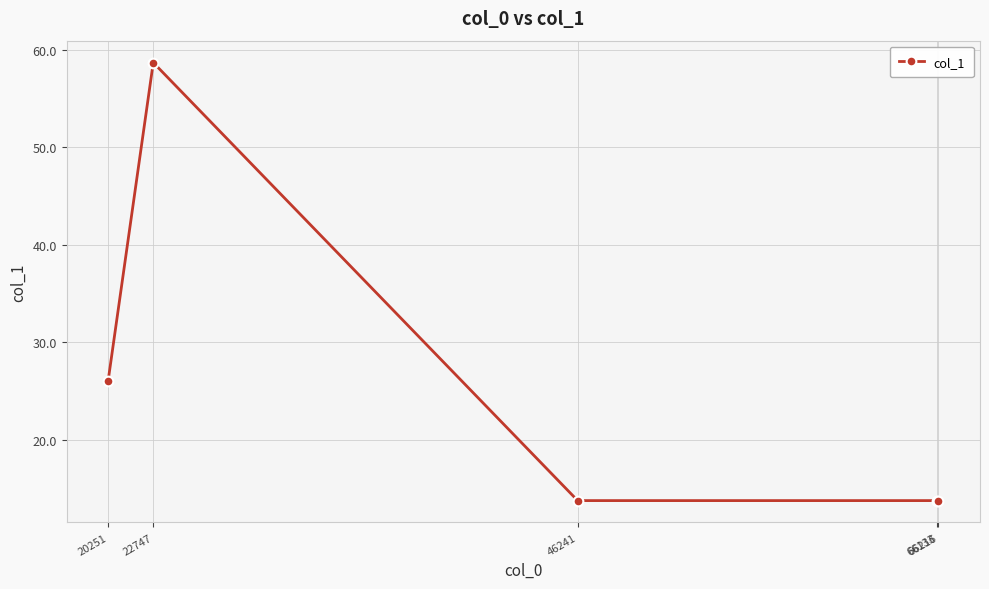

Where is the data nearest to the value 36?

20251